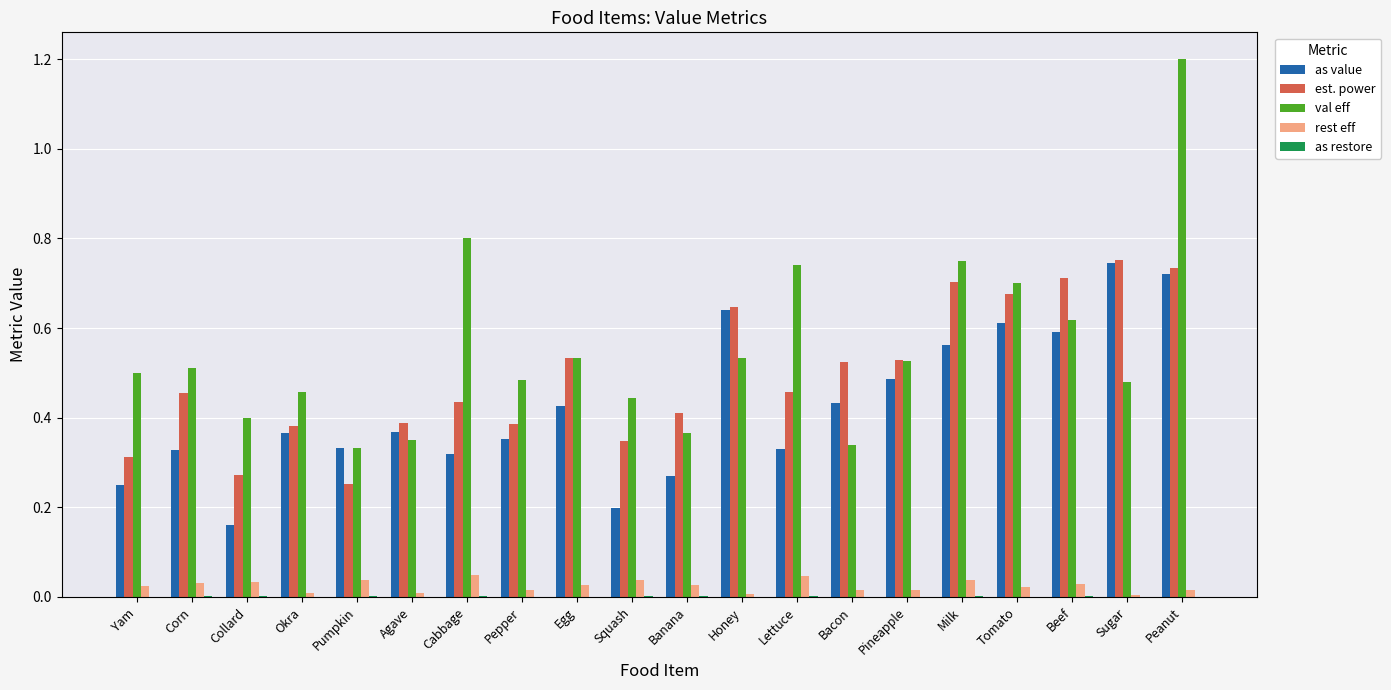

What is the maximum value shown in the chart?

1.2